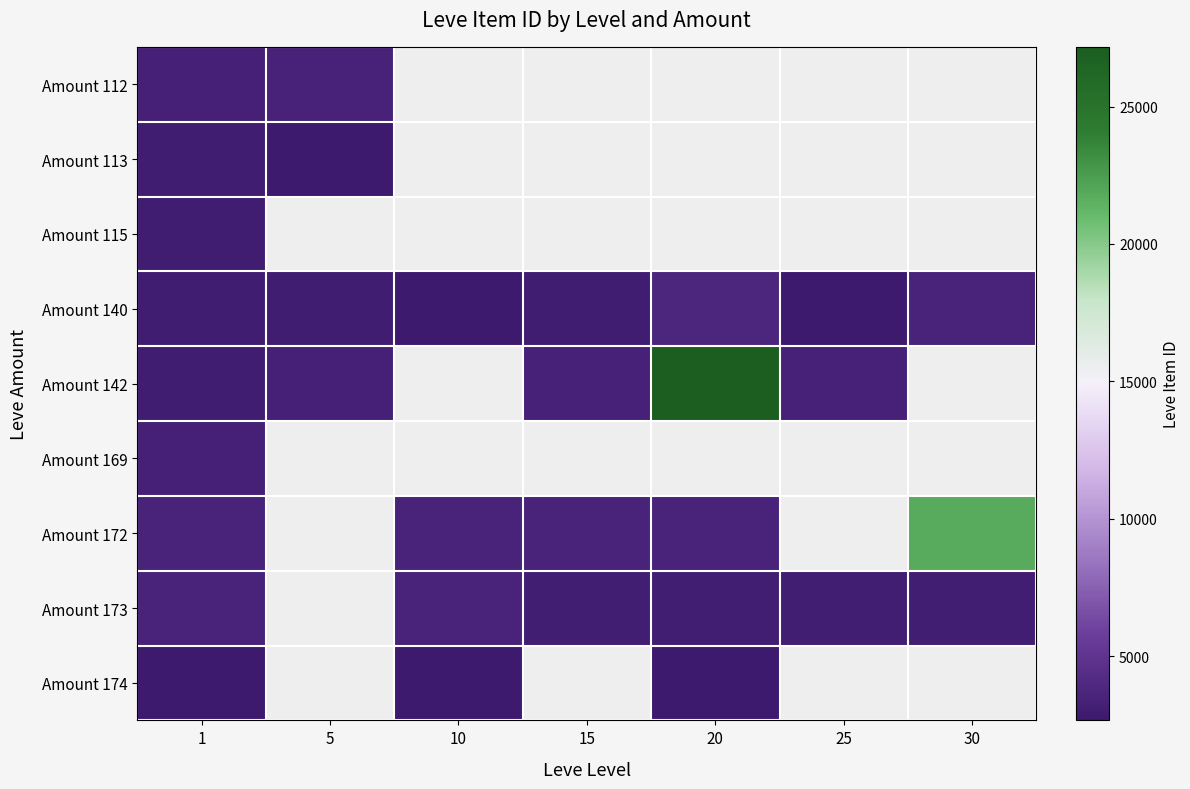

What is the minimum value for Amount 169?

3313.0